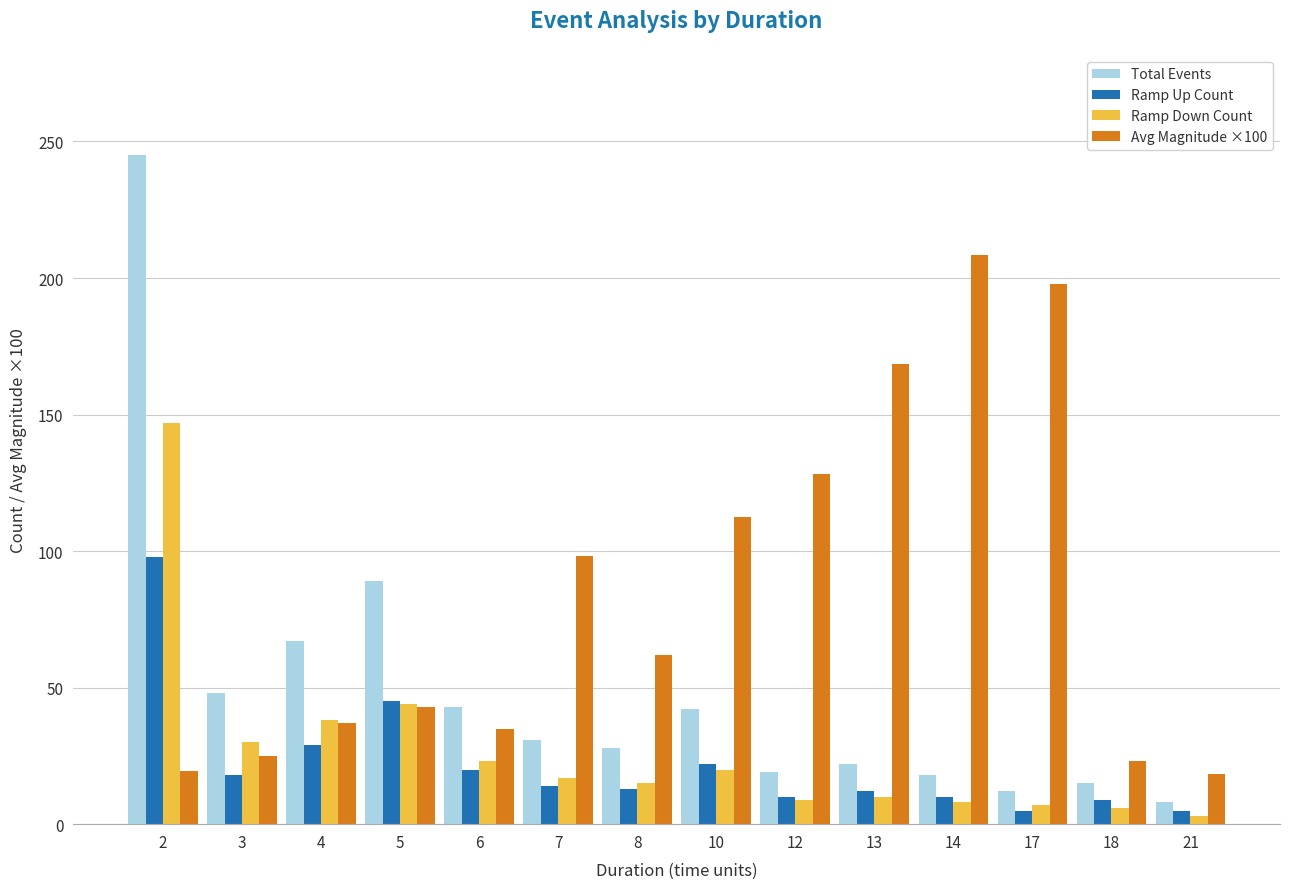

What is the difference between the second highest and second lowest values in the Ramp Up Count series?

40.0